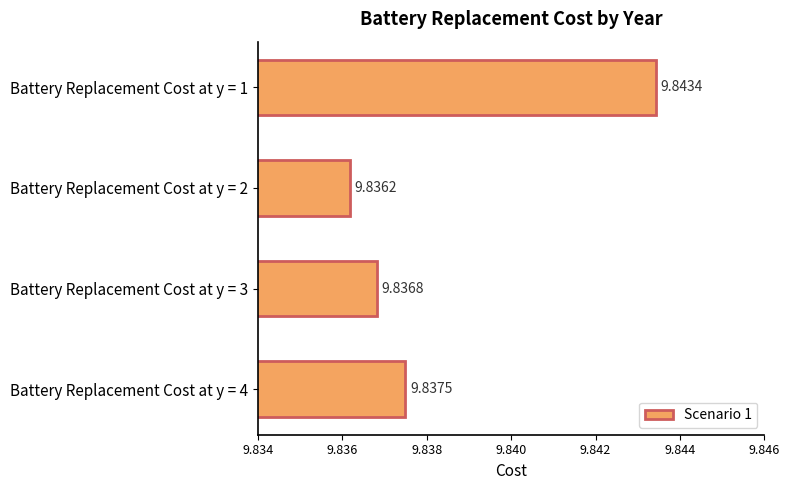

Between Battery Replacement Cost at y = 2 and Battery Replacement Cost at y = 4, which is larger?

Battery Replacement Cost at y = 4